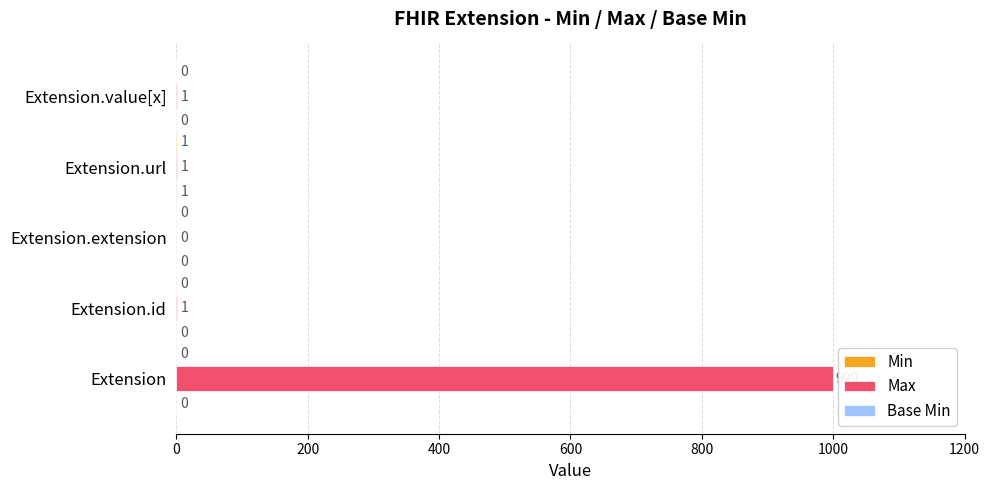

The value of Max at Extension.extension is -601. True or false?

False